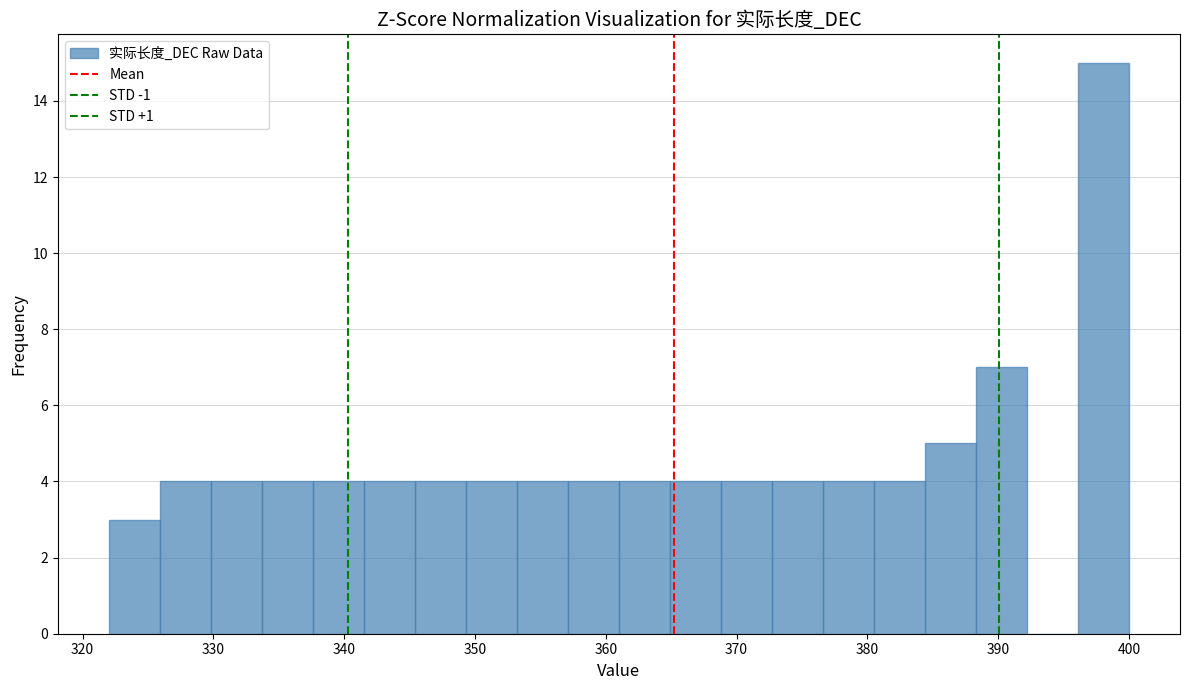

Read against the x-axis, roughly where is the centre of the tallest bar?

398